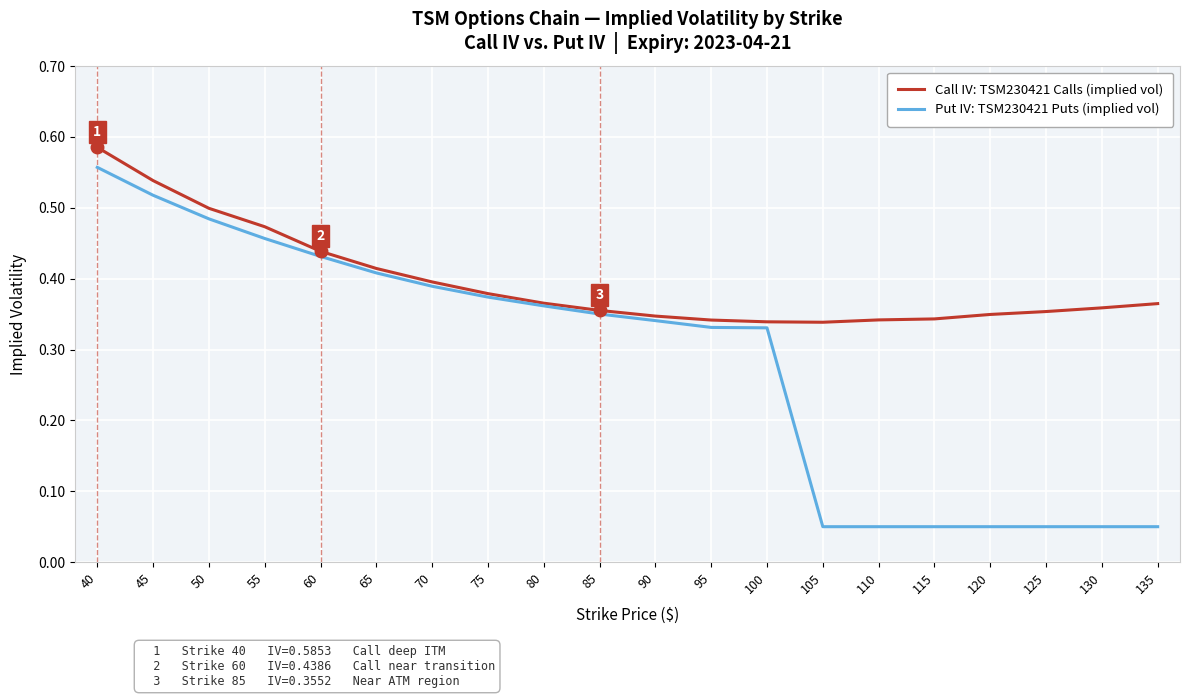

How many lines are shown in the chart?

2